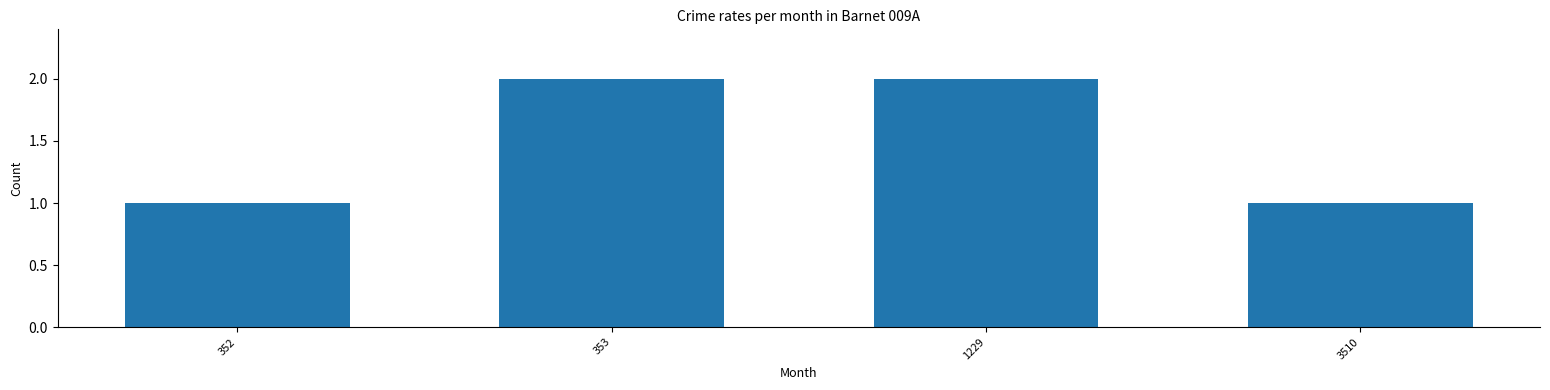

What is the ratio of the value at 352 to the value at 353?

0.5